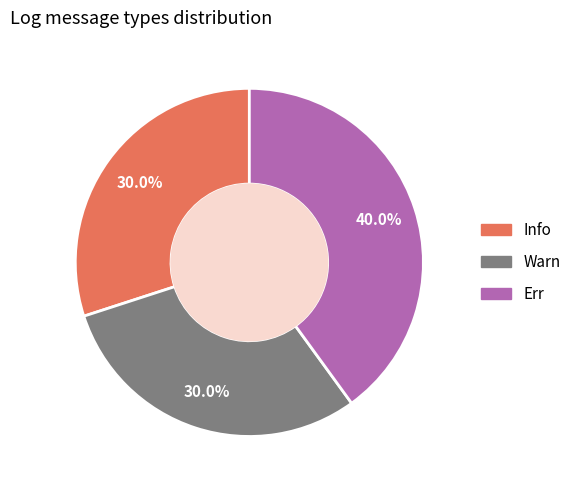

The Warn slice represents 30% of the pie. True or false?

True